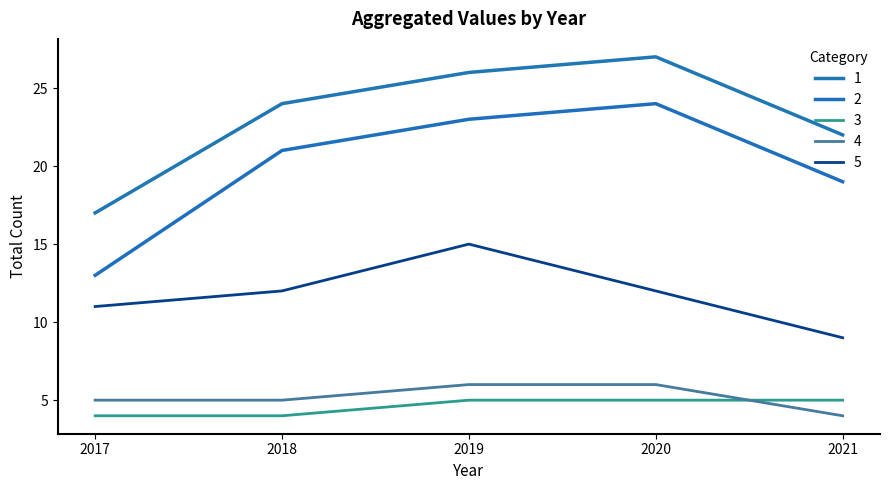

Where is the first local maximum for 5?

2019